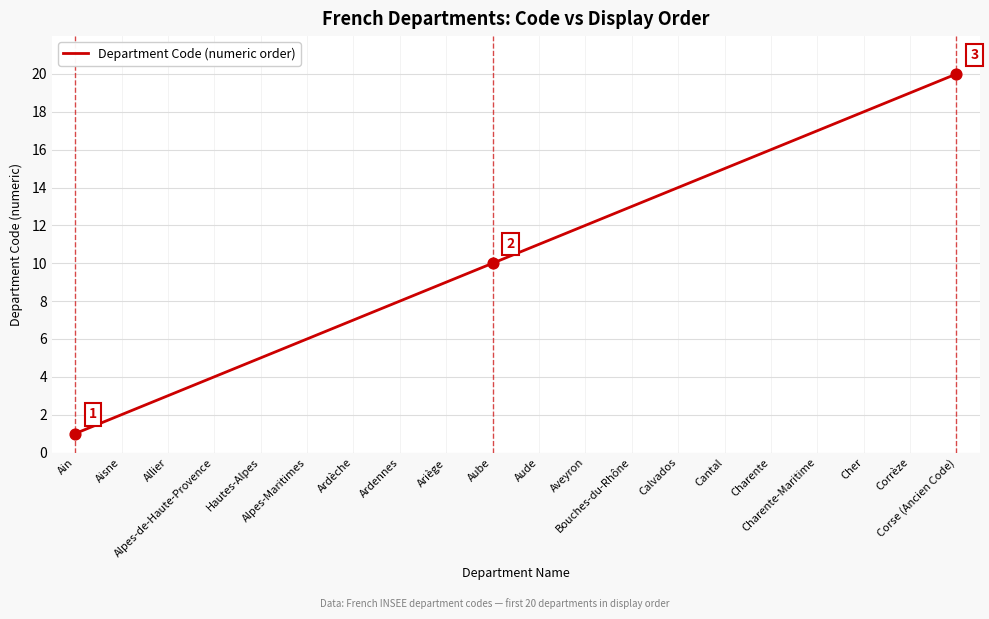

Which has a higher value, Alpes-de-Haute-Provence or Aube?

Aube